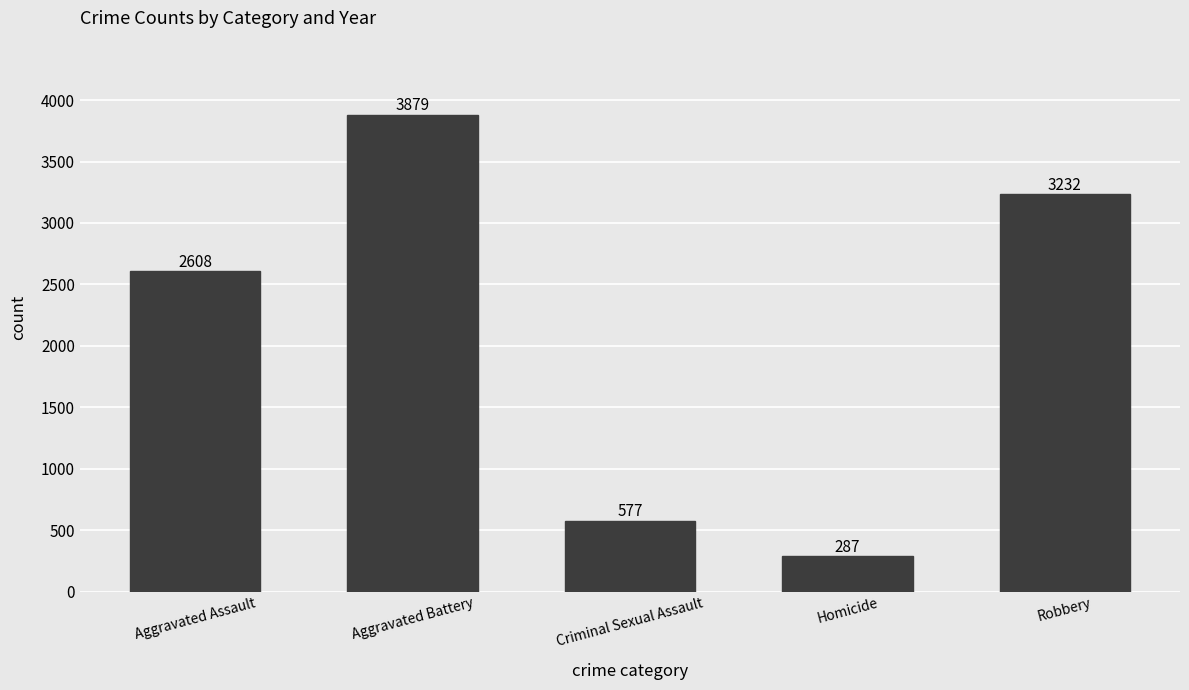

What is the value of the 2nd bar from the left?

3879